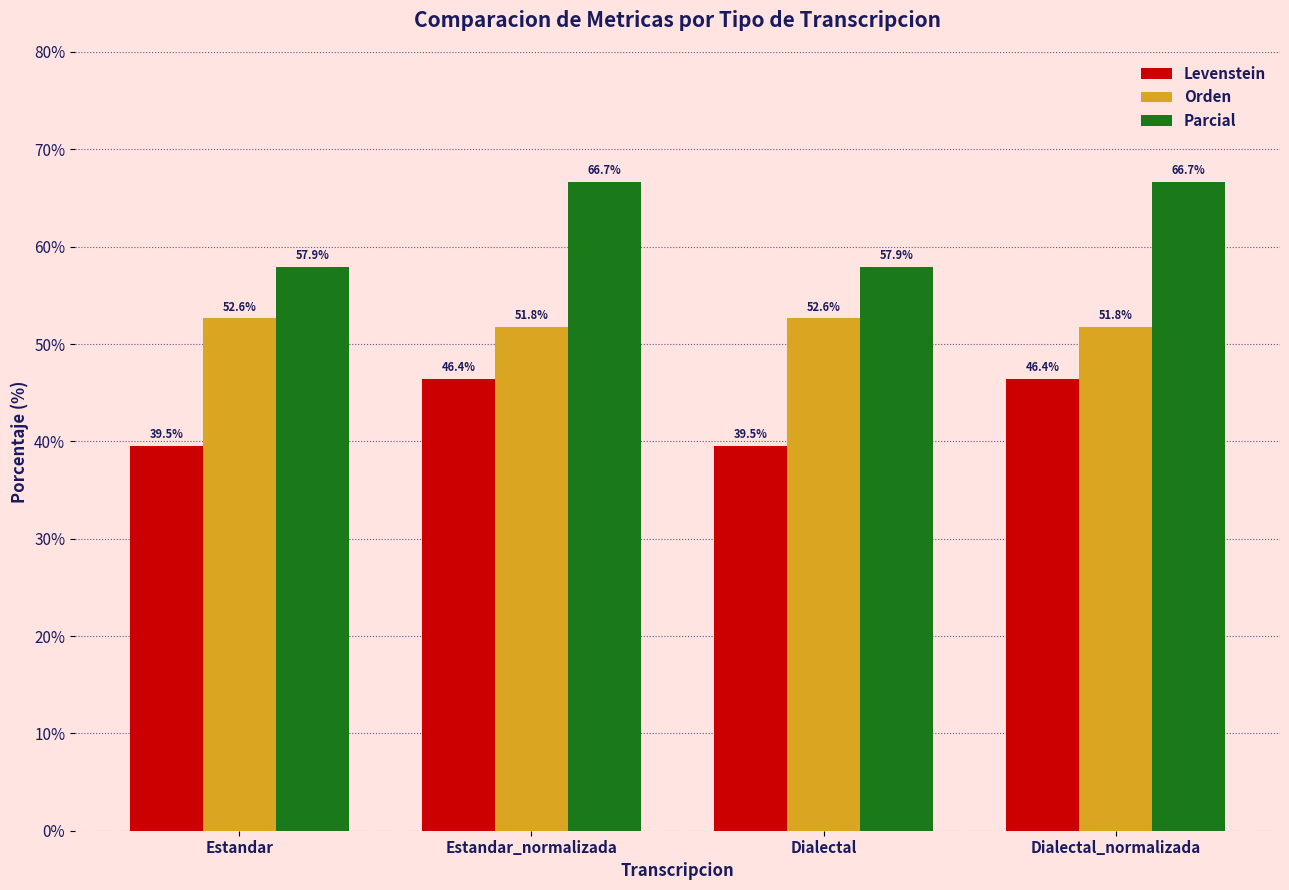

What is the average value of the Parcial series?

62.3